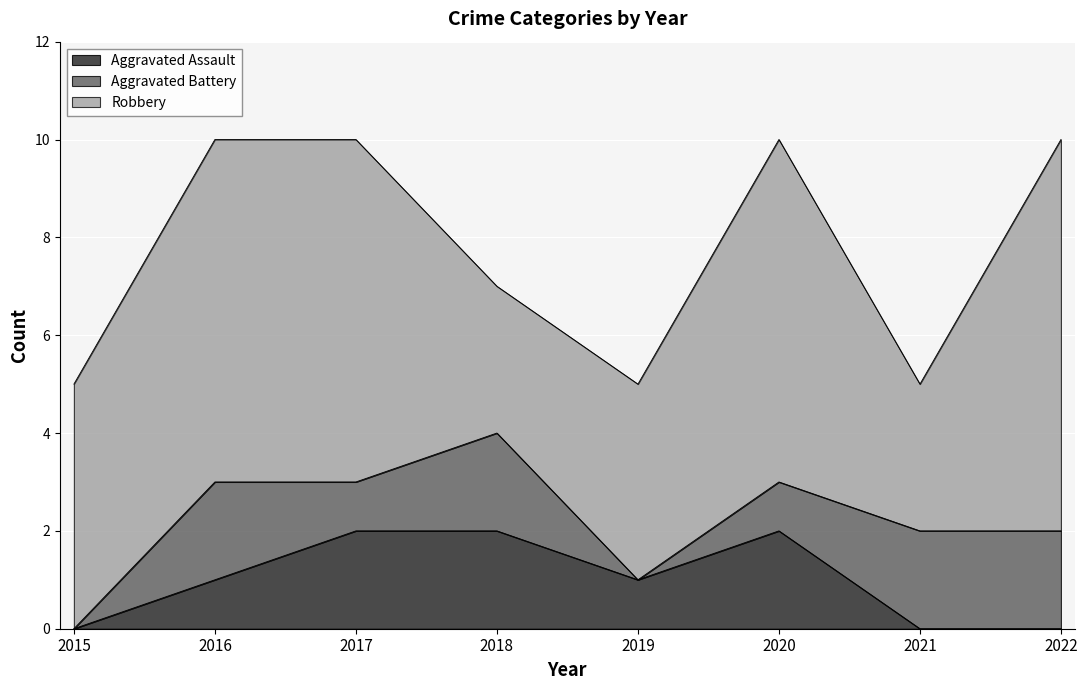

Between 2020 and 2018, which is larger?

2020